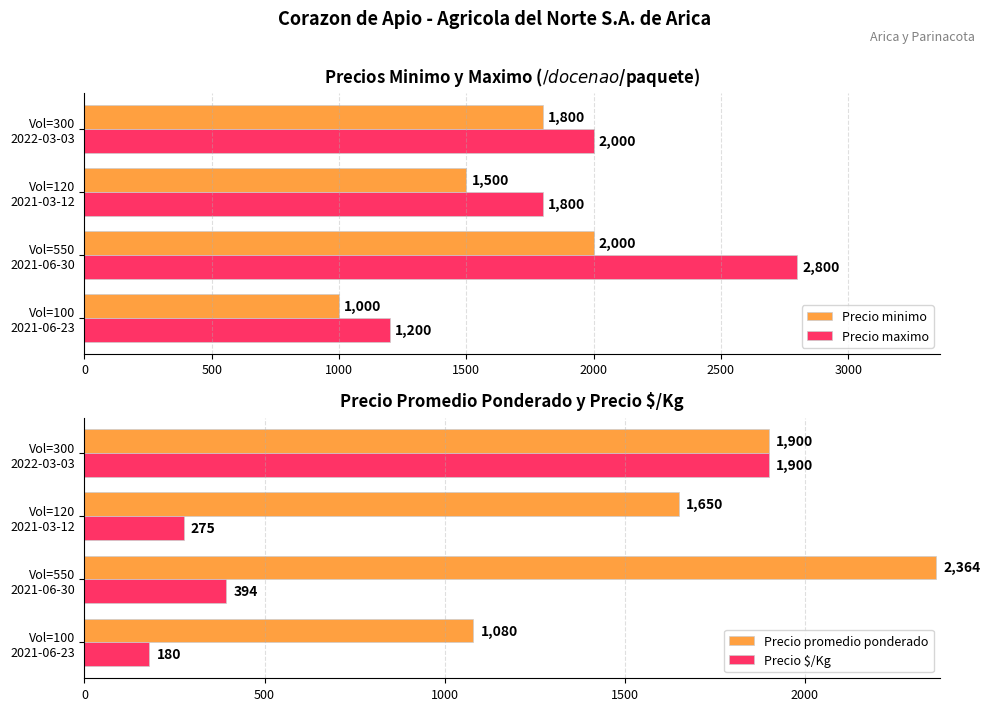

What is the difference between the maximum and minimum values in the Precio maximo series?

1600